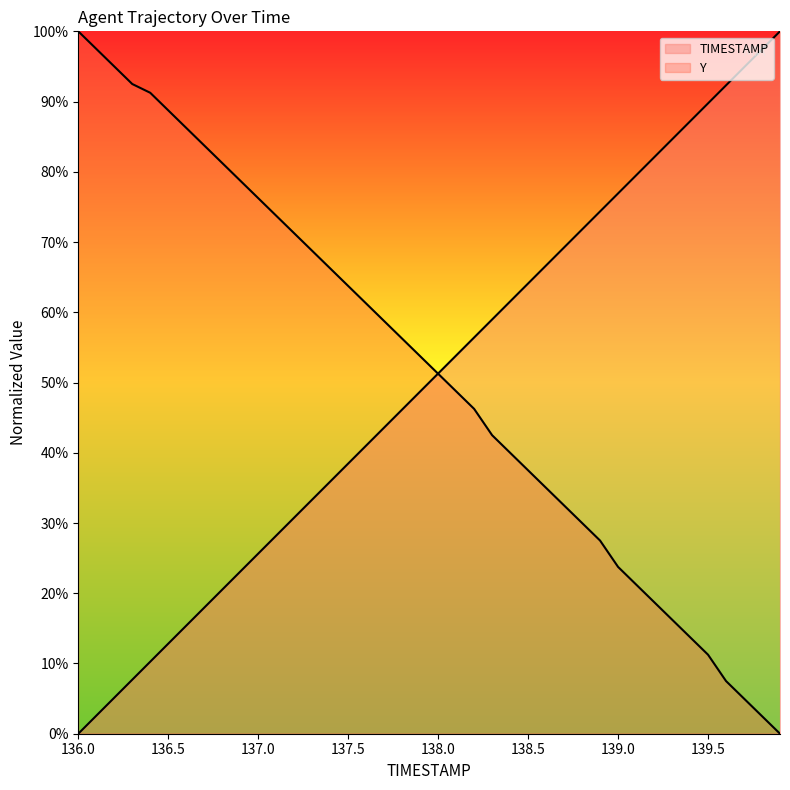

How many lines are shown in the chart?

2